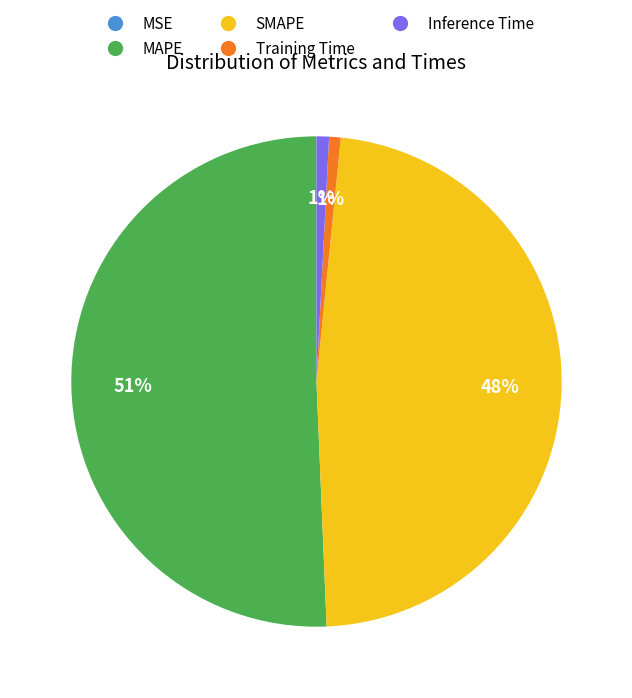

Is the sum of Training Time and SMAPE greater than half?

No